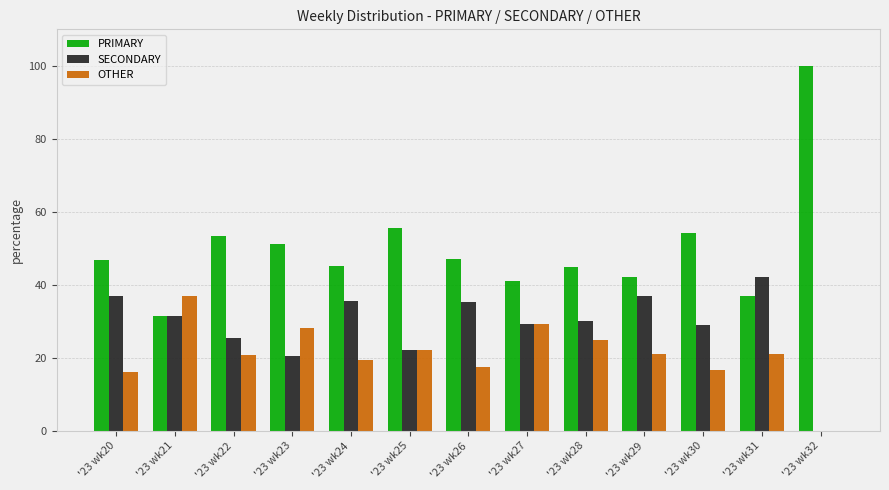

What is the approximate value of OTHER at '23 wk21?

37.0